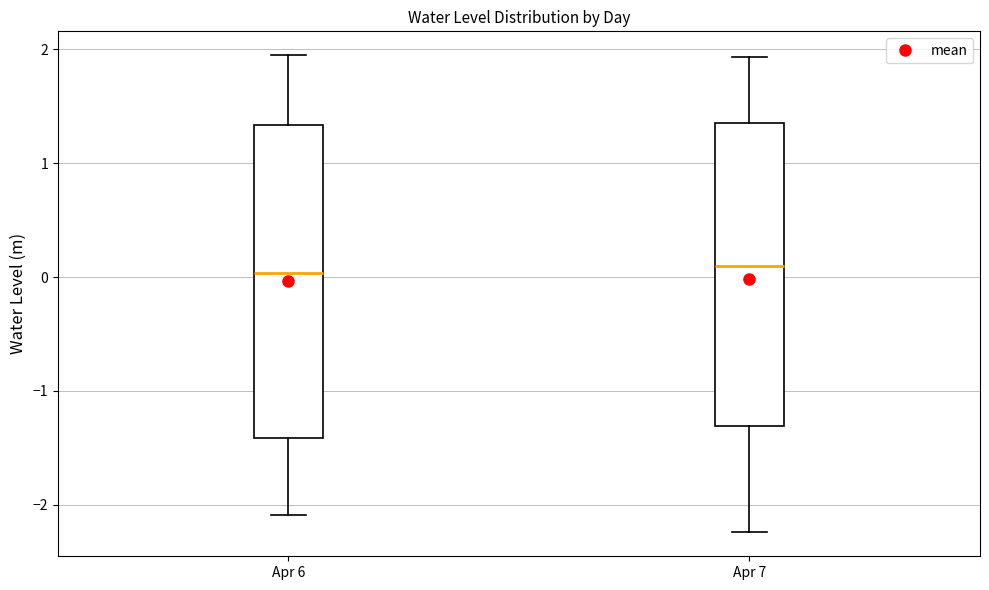

Reading left to right, transcribe this box plot: for each box, give where its median line is, the range the box spans, and where its two whiskers end, as read against the y-axis. The values are not printed on the chart, so give them approximately, as read against the axis.

Apr 6: median 0.0, box -1.4 to 1.3, whiskers -2.1 to 1.9
Apr 7: median 0.1, box -1.3 to 1.4, whiskers -2.2 to 1.9